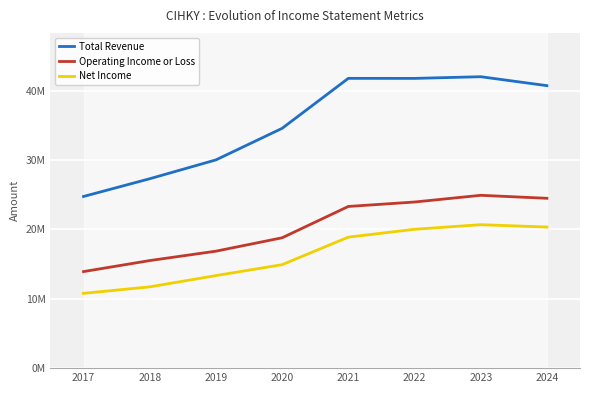

What value does the Operating Income or Loss series have at 2023?

24907700